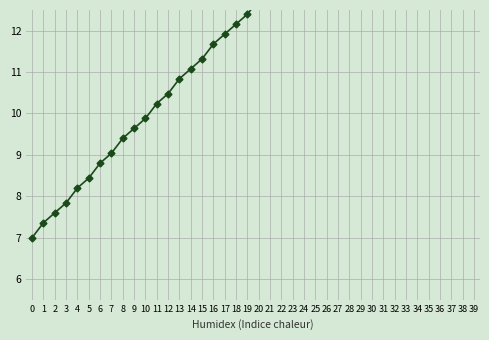

True or false: there are more than 2 points higher than both neighbors.

False